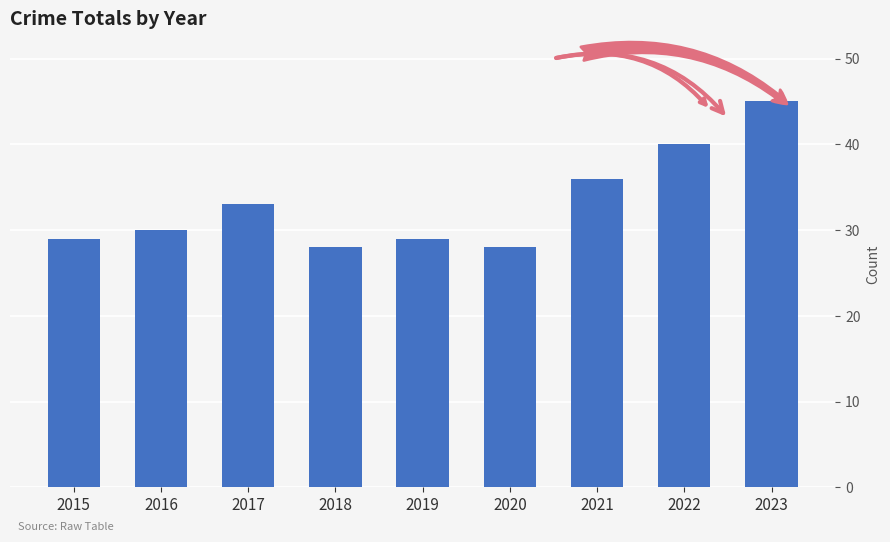

How many distinct data groups are displayed?

1